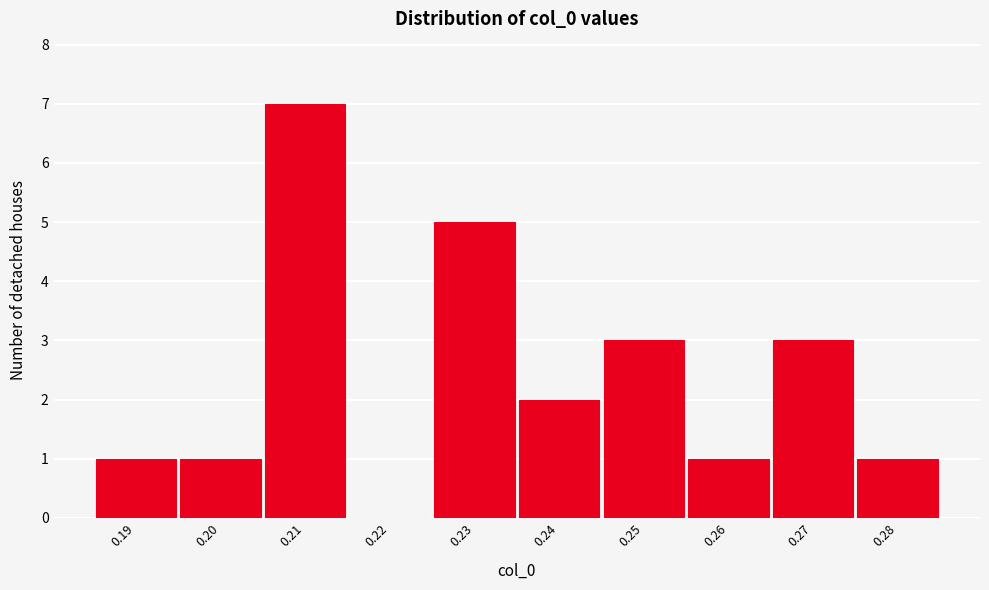

Reading left to right, what are all the values shown in this chart?

0.19=1	0.20=1	0.21=7	0.22=0	0.23=5	0.24=2	0.25=3	0.26=1	0.27=3	0.28=1